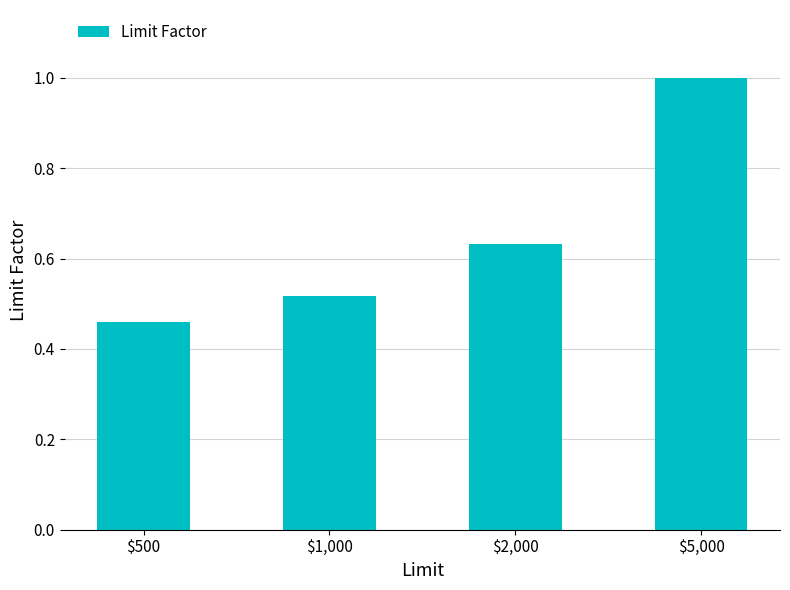

What is the greatest value displayed?

1.0